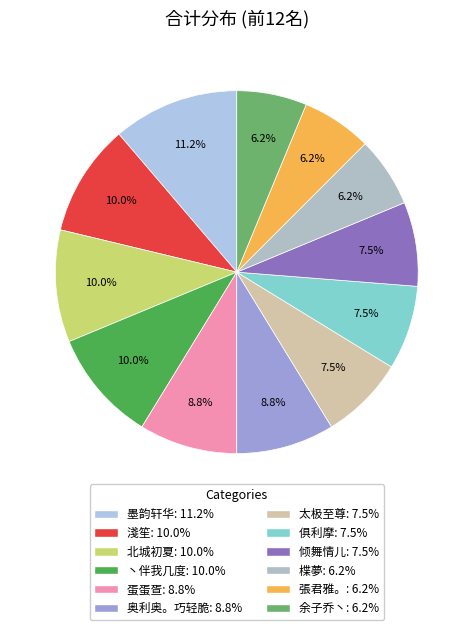

To the nearest percent, what percentage of the pie is 俱利摩?

8%